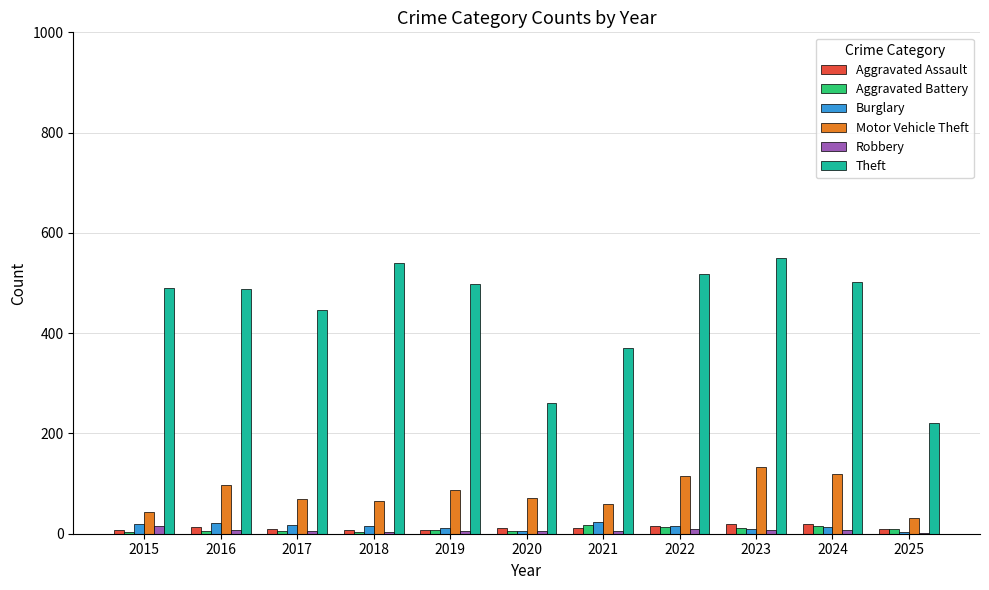

Which series has the largest total across all categories?

Theft